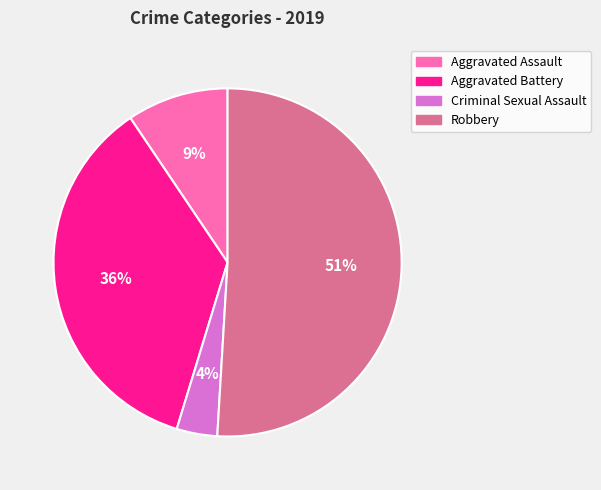

Does Aggravated Battery represent more than half of the total?

No